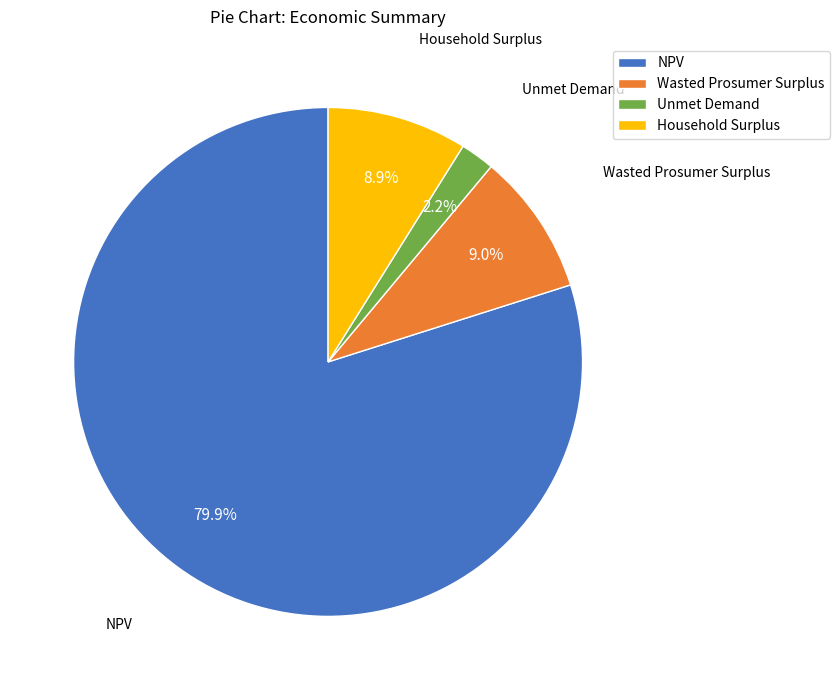

True or false: Wasted Prosumer Surplus accounts for 17% of the total.

False